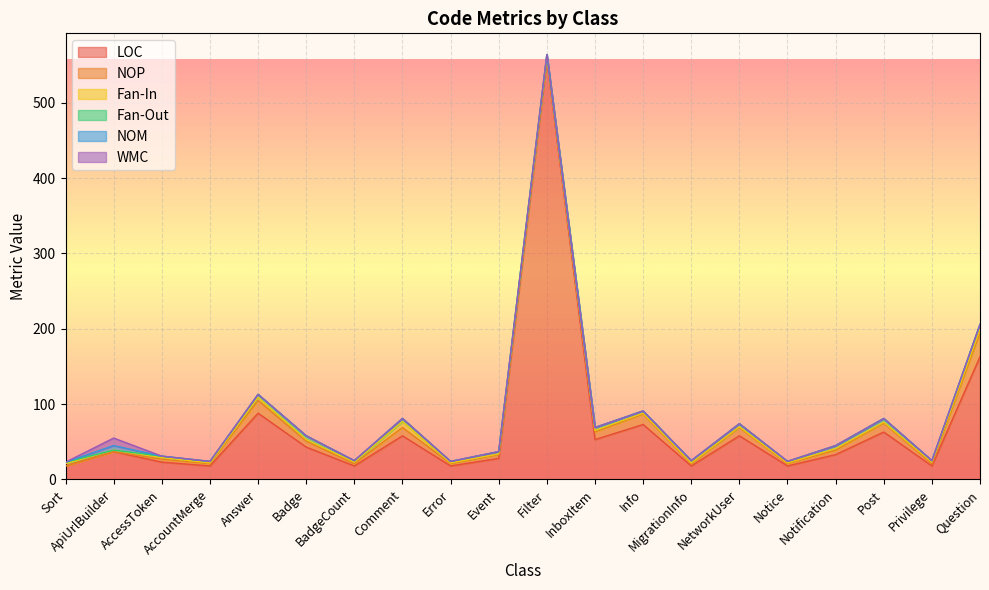

How many Fan-Out values are between 2 and 4?

16